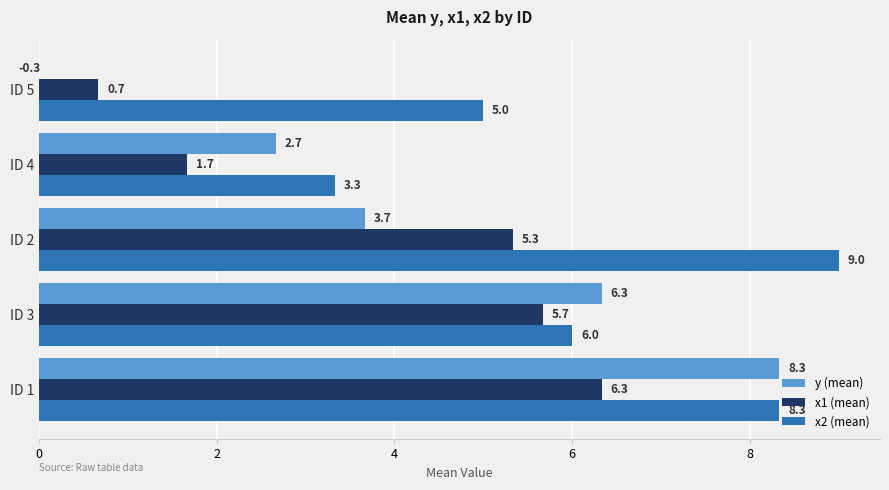

Rank the series by their maximum value, from highest to lowest.

x2 (mean), y (mean), x1 (mean)